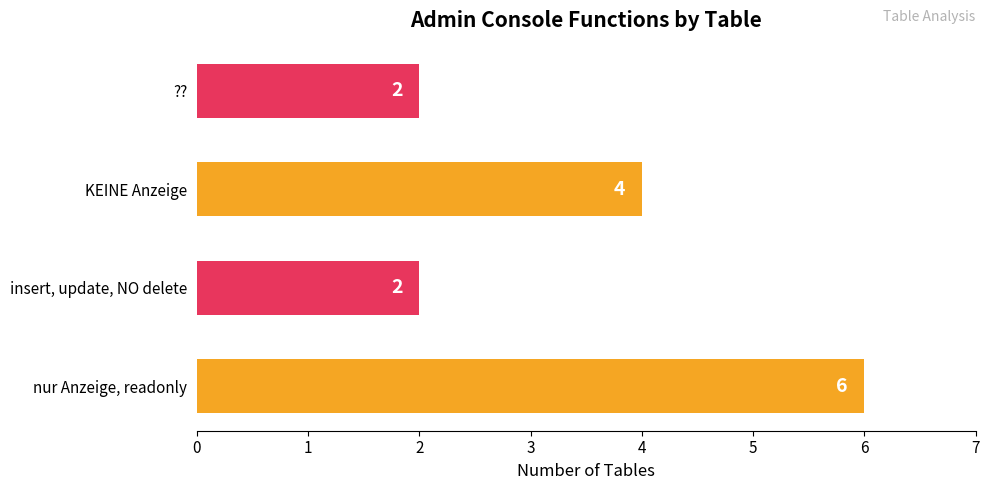

Reading bottom to top, transcribe all the data shown in this chart.

6	2	4	2